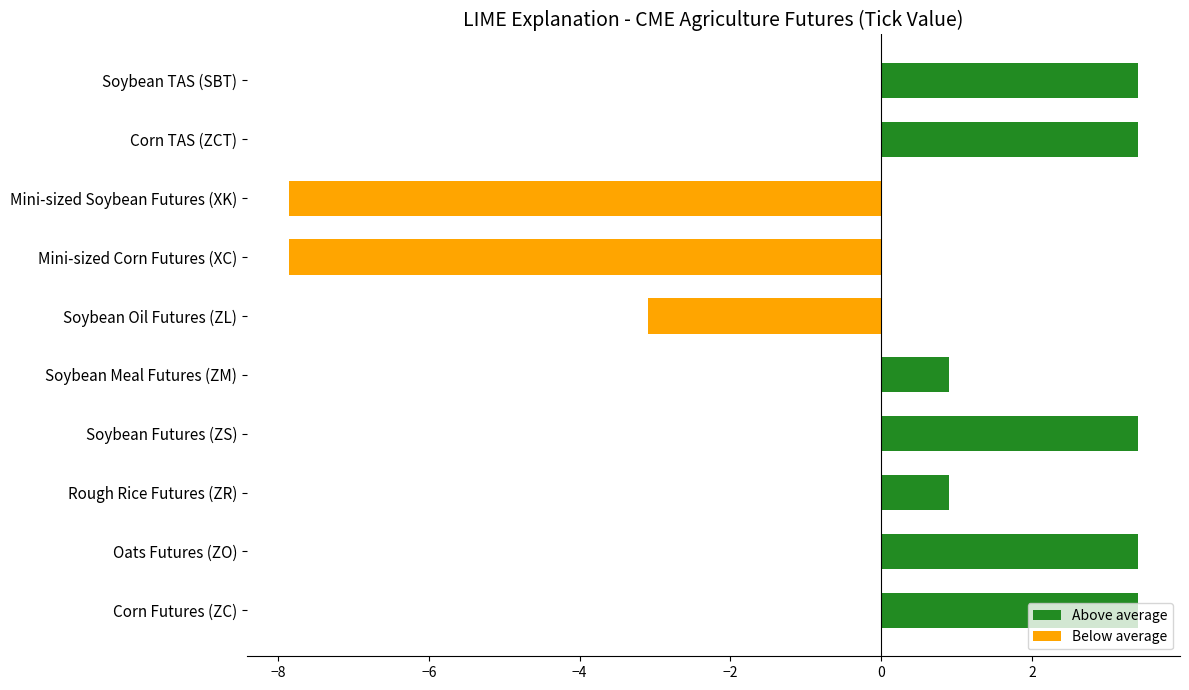

What is the greatest value displayed?

3.4